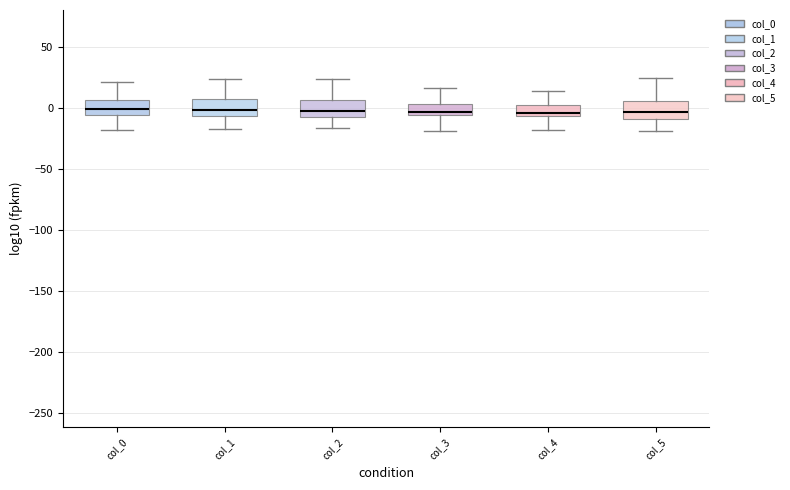

Where is the lower edge of the box for col_5 on the y-axis? The values are not printed on the chart, so give them approximately, as read against the axis.

-10